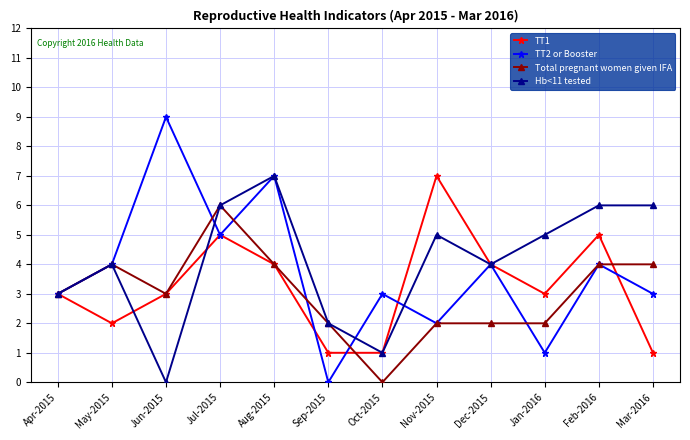

The value of Hb<11 tested at Apr-2015 is 3. True or false?

True